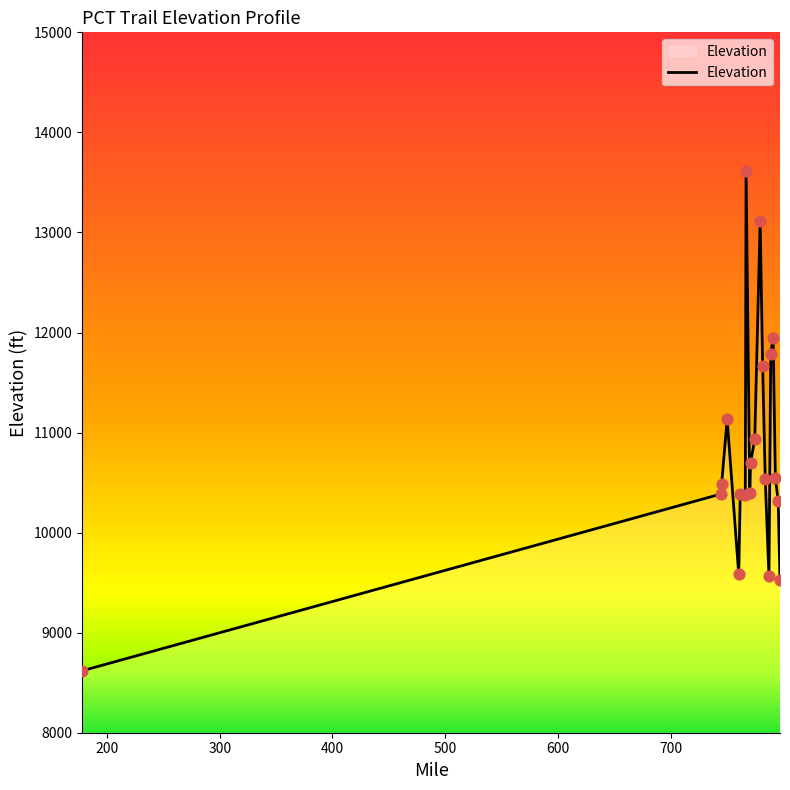

What is the smallest value displayed?

8619